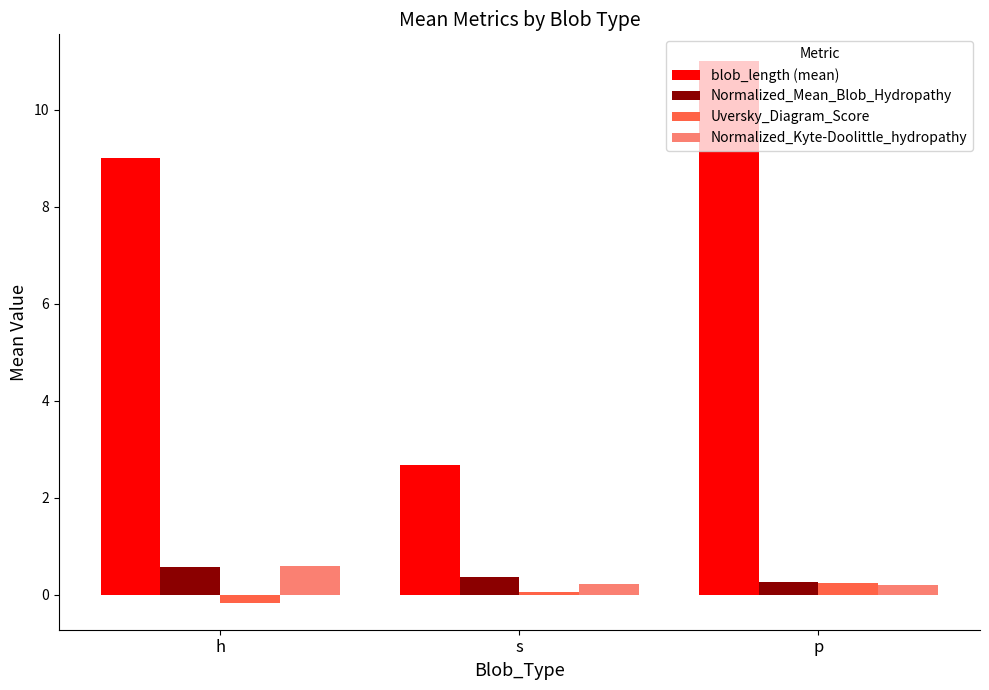

Rank the categories by blob_length (mean) value from highest to lowest.

p, h, s